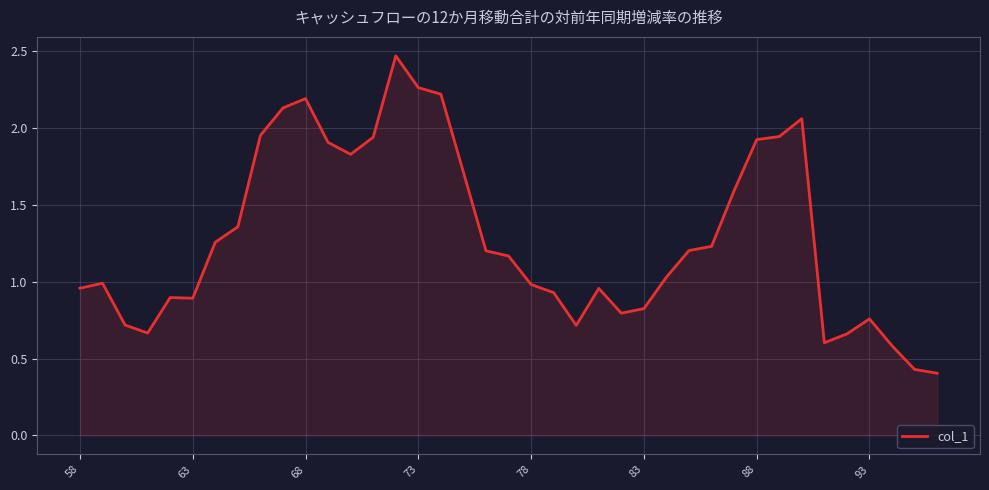

How many lines are shown in the chart?

1